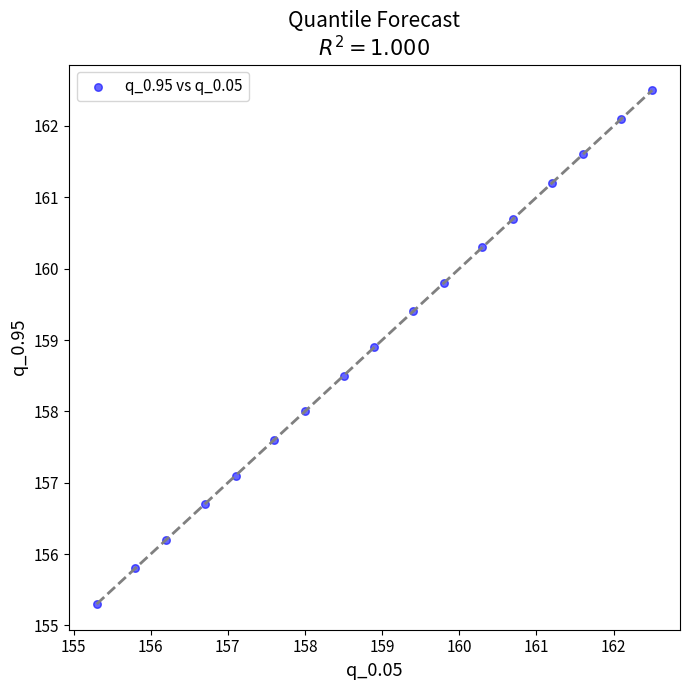

What is the range of X values (max minus min)?

7.2